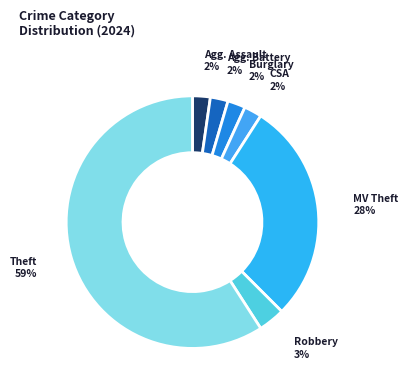

Count the number of slices in the pie.

7